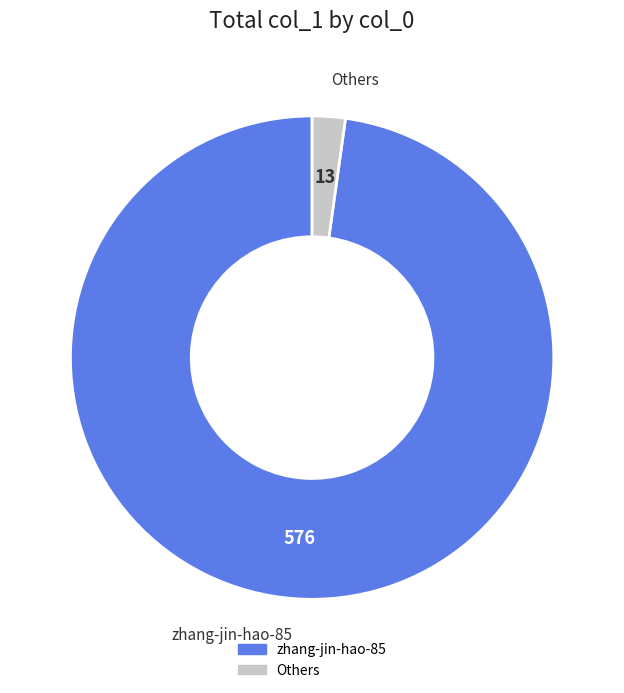

Does any single category account for the majority?

Yes